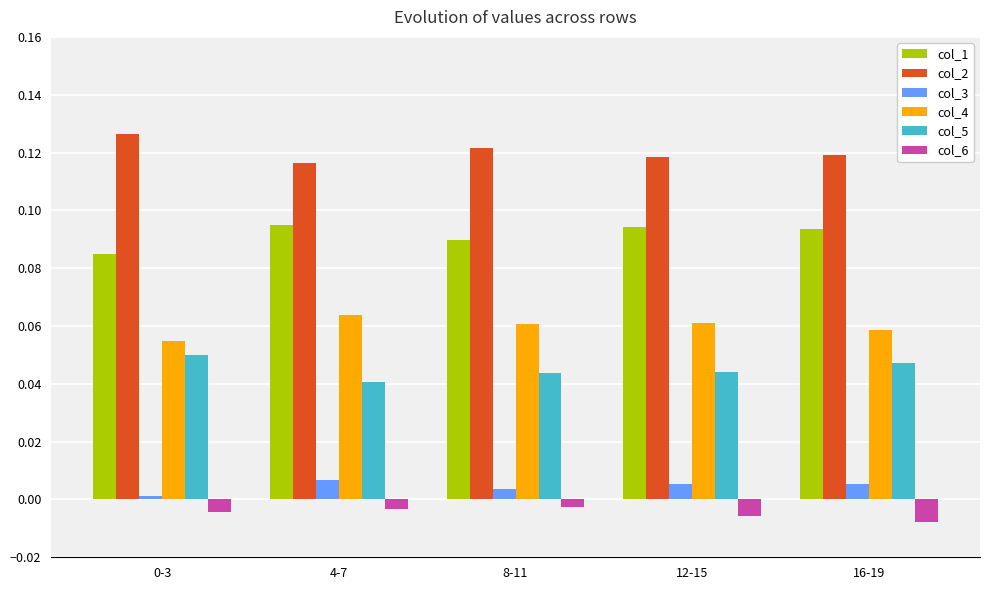

The value of col_6 at 16-19 is -0.0. True or false?

True